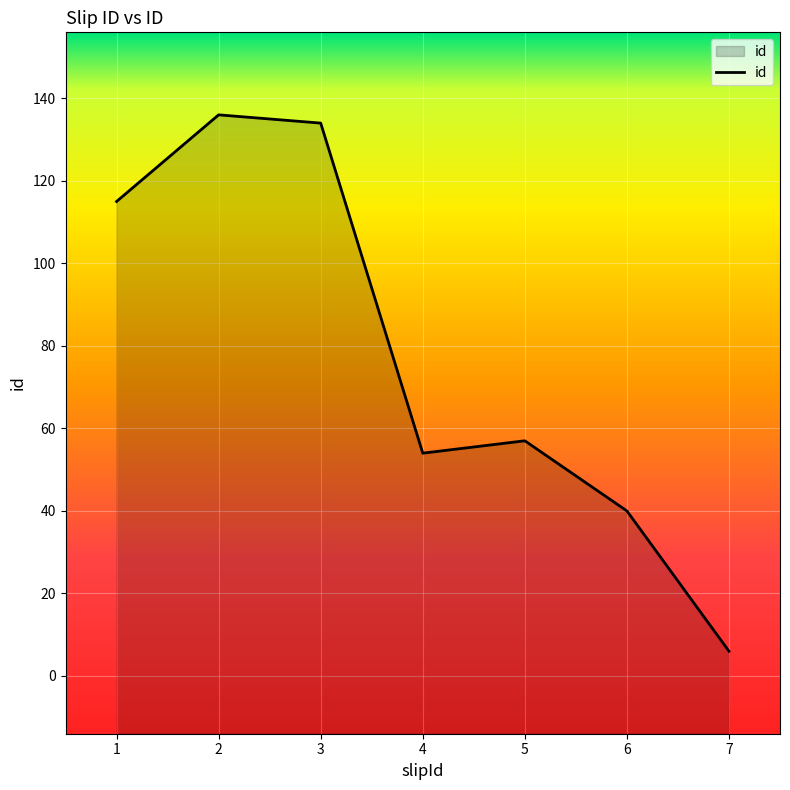

Which label corresponds to the smallest value in the chart?

7